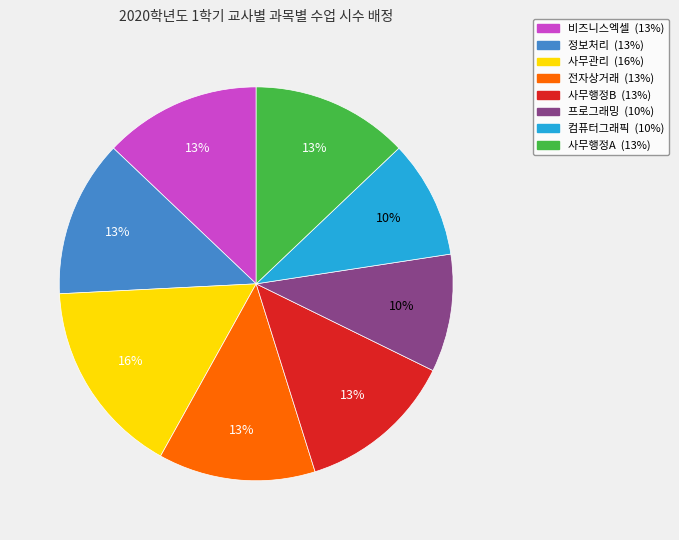

Is it true that 컴퓨터그래픽 is 23% of the pie?

False